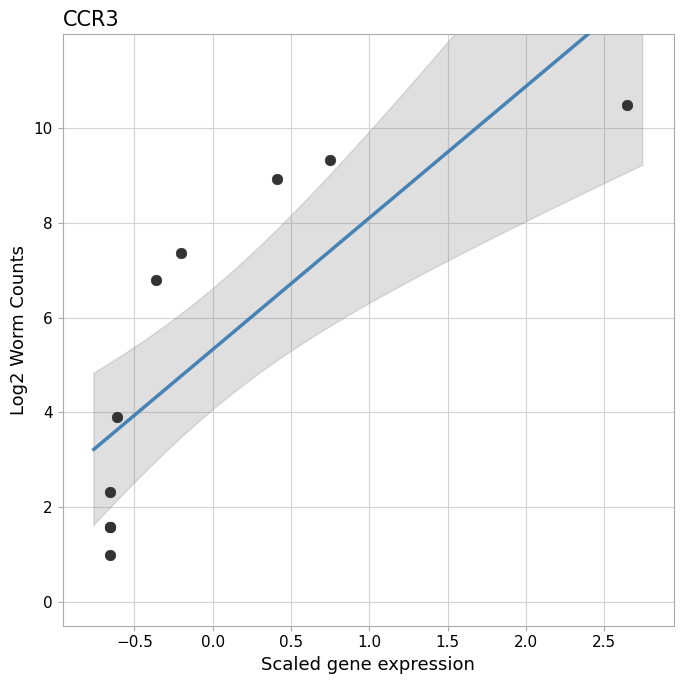

What Y value in the scatter plot is closest to 5?

3.9